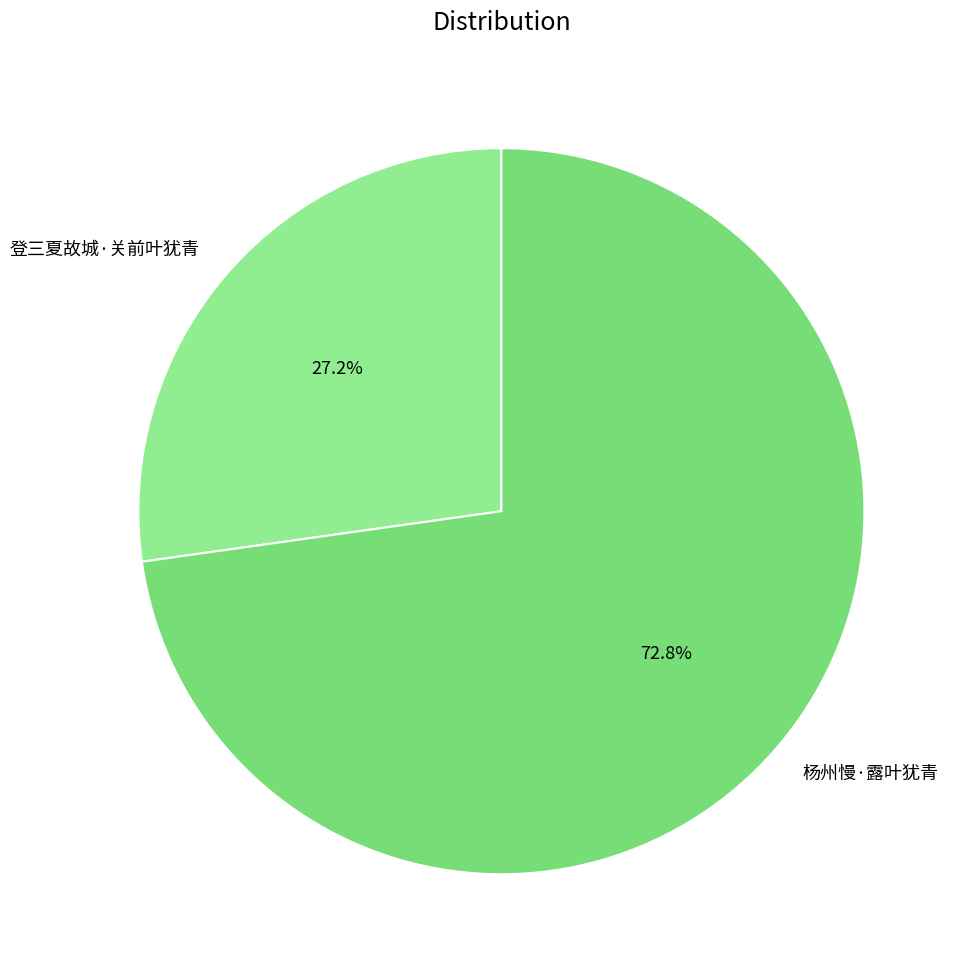

What is the ratio of the value at 杨州慢·露叶犹青 to the value at 登三夏故城·关前叶犹青?

2.7